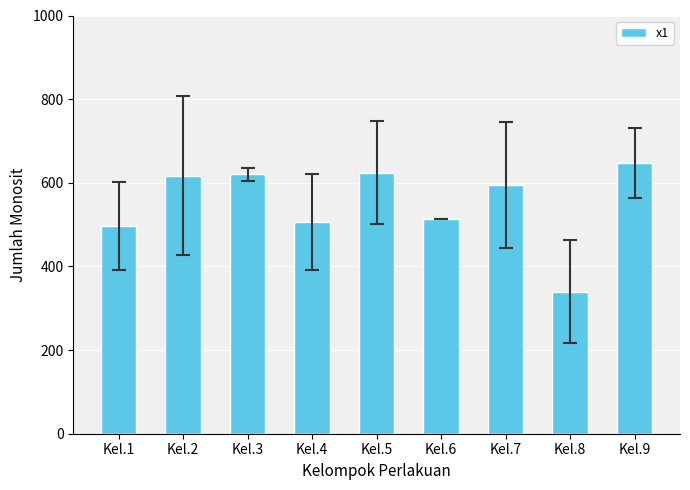

Read the value at Kel.2.

617.1